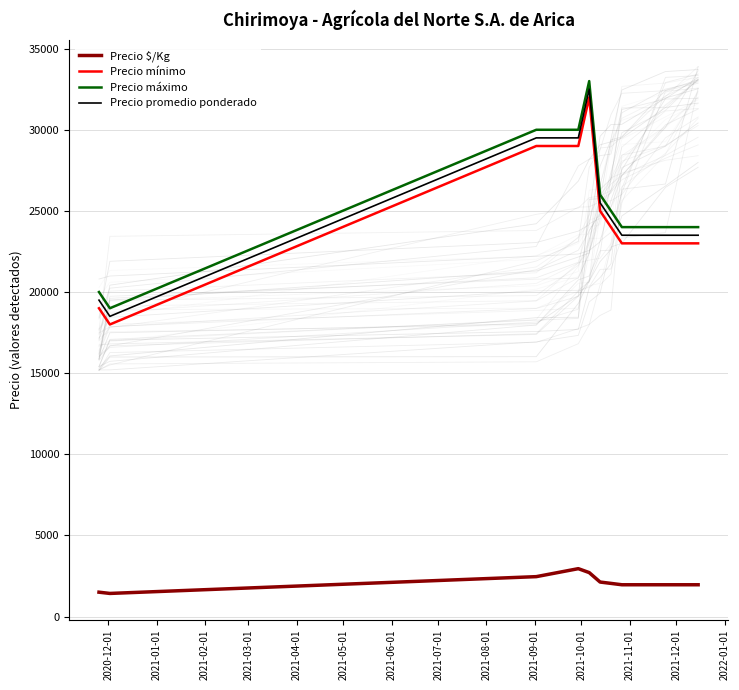

What is the sum of all Precio promedio ponderado values?

250000